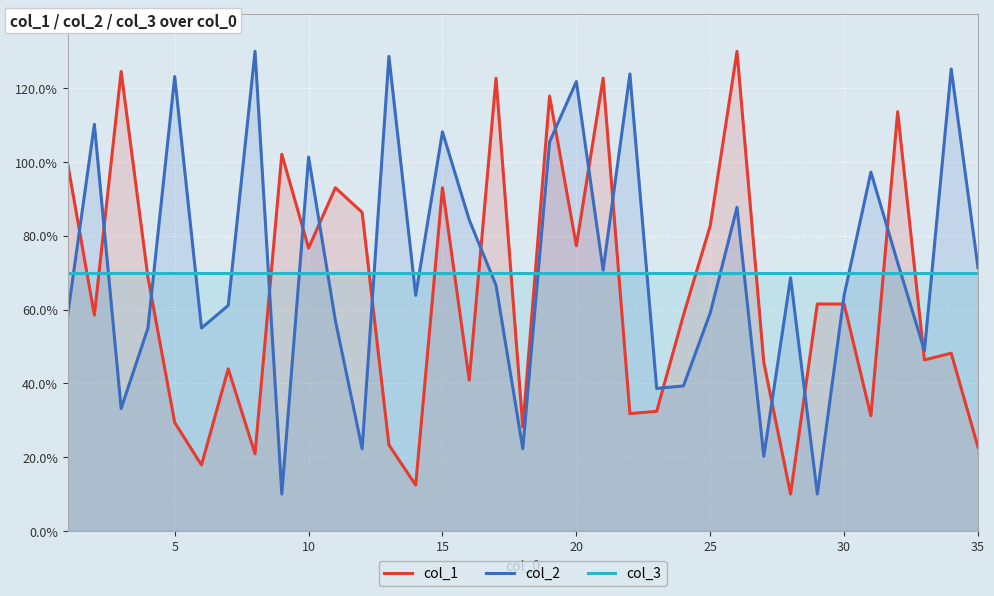

How many data points does each series have?

35